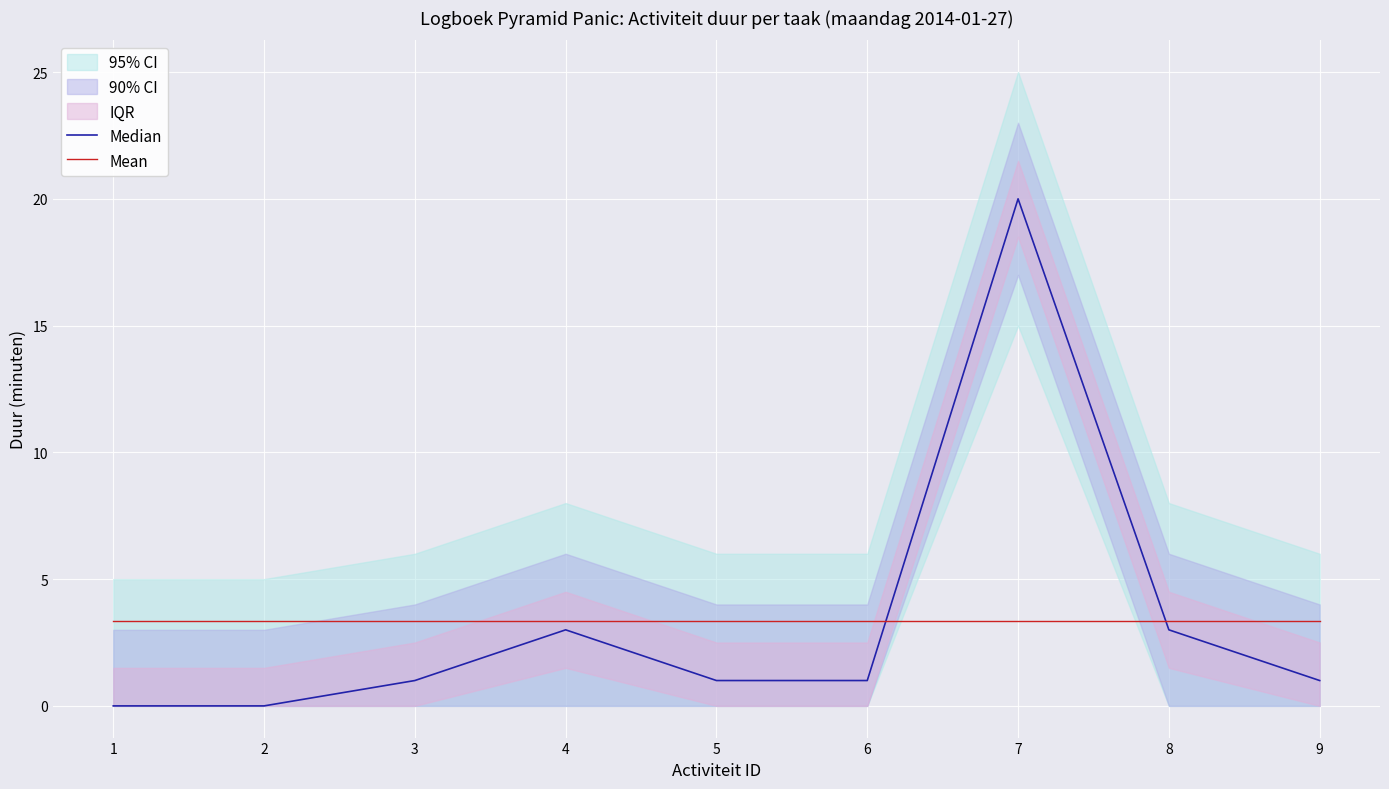

Which series has the largest range (max minus min)?

Median